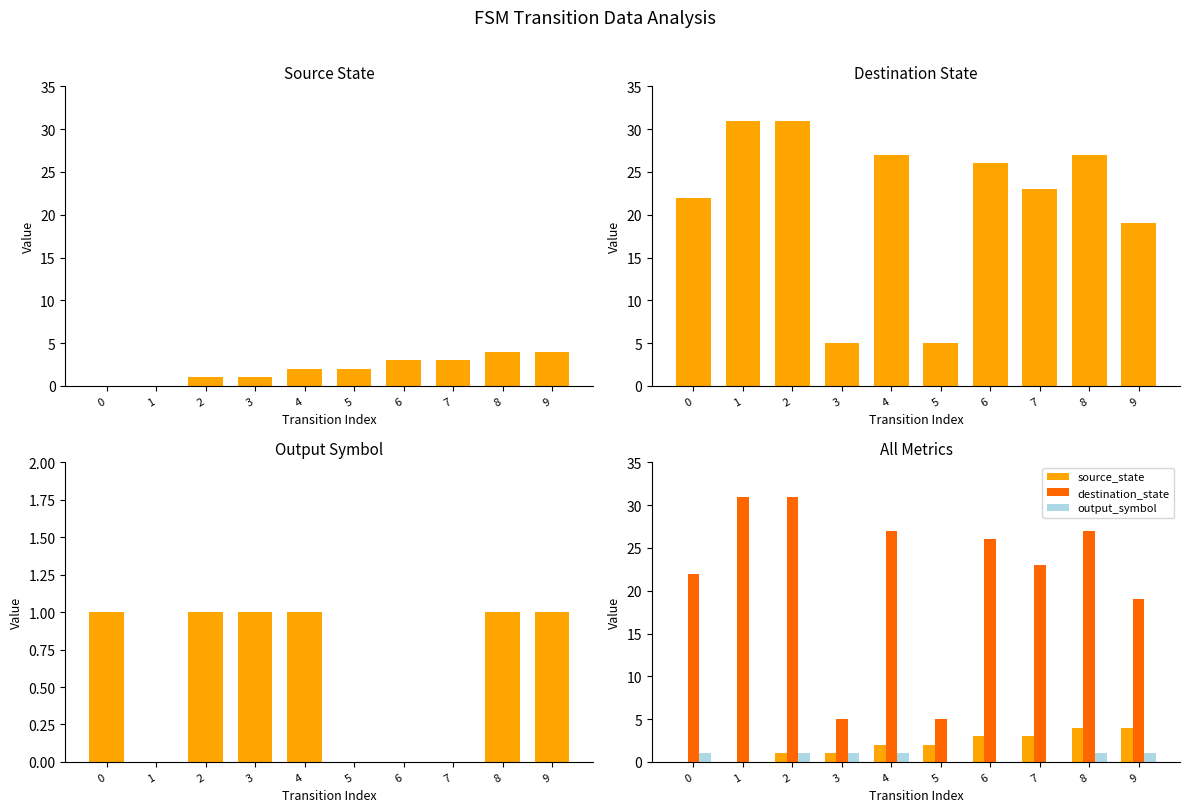

How many bars are there in each group?

3